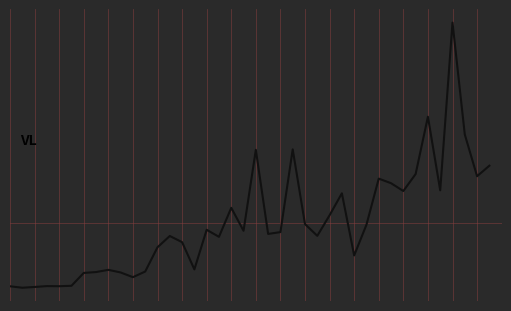

Rank the categories by value from lowest to highest.

1, 2, 0, 4, 3, 5, 10, 6, 9, 7, 11, 8, 15, 28, 12, 14, 17, 13, 25, 21, 22, 19, 16, 29, 24, 26, 18, 27, 32, 35, 31, 30, 38, 33, 39, 20, 23, 37, 34, 36